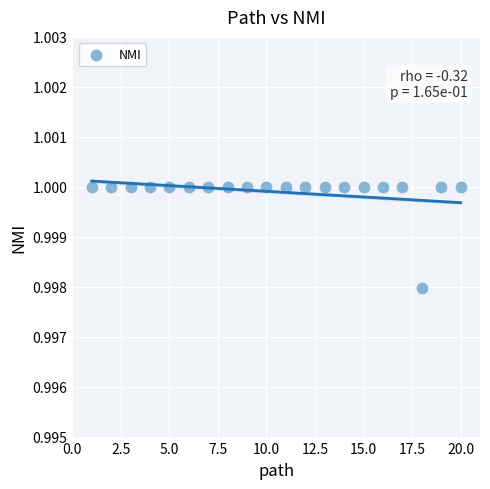

What is the range of X values (max minus min)?

19.0